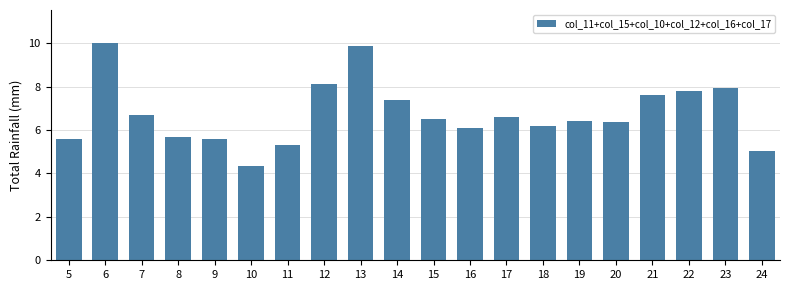

What is the value of the 4th bar from the left?

5.7